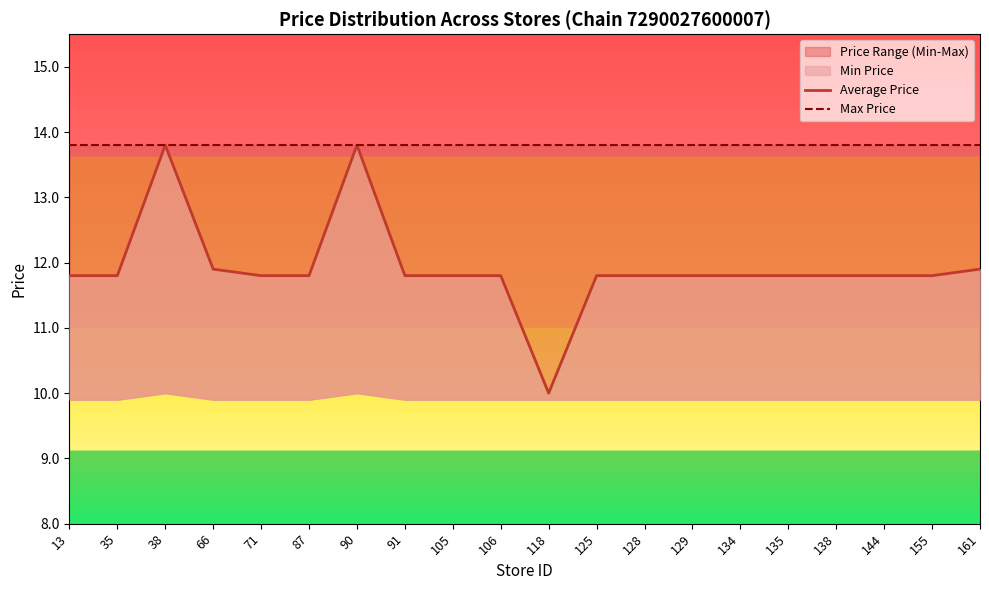

The value of Average Price at 106 is 11.8. True or false?

True